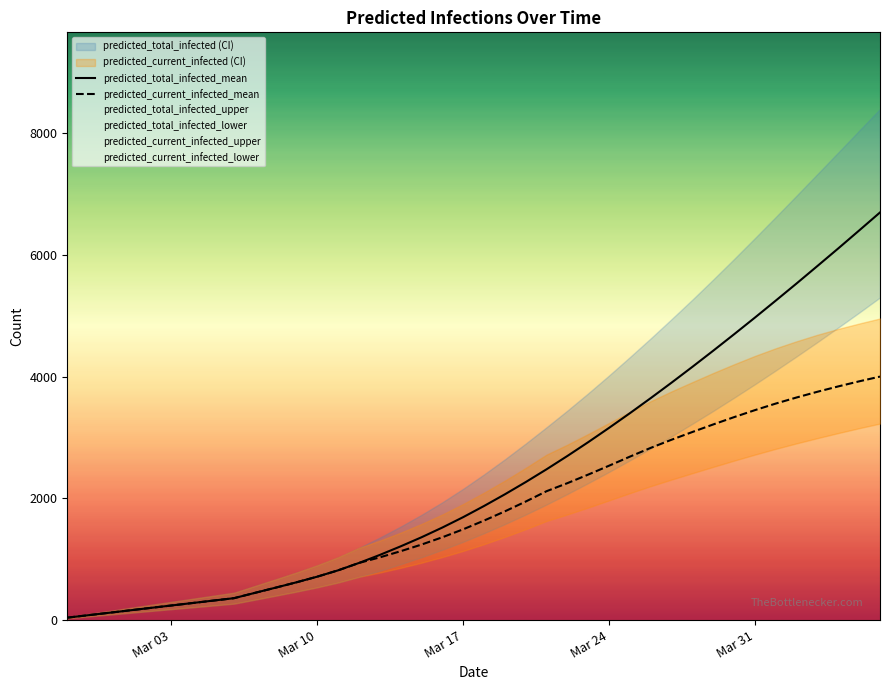

What is the maximum value shown in the chart?

6698